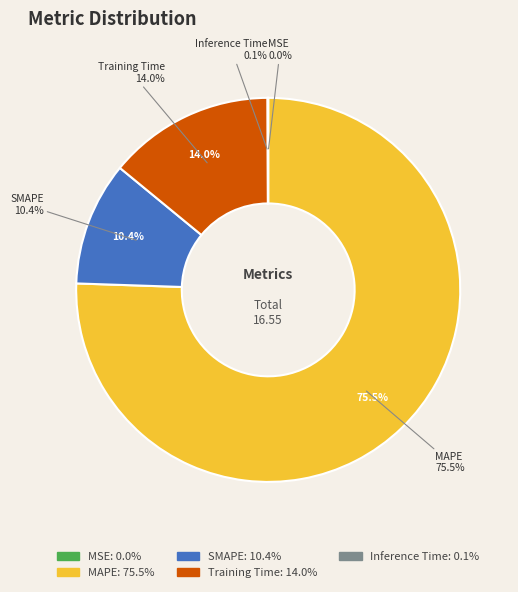

What is the majority slice?

MAPE